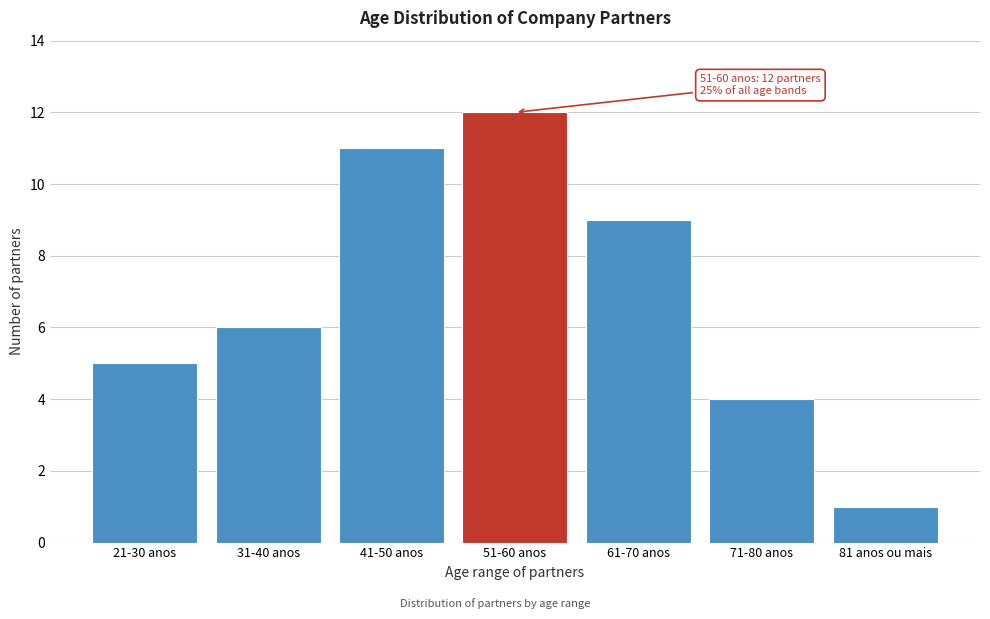

Reading left to right, list all the values displayed in this chart.

21-30 anos=5	31-40 anos=6	41-50 anos=11	51-60 anos=12	61-70 anos=9	71-80 anos=4	81 anos ou mais=1